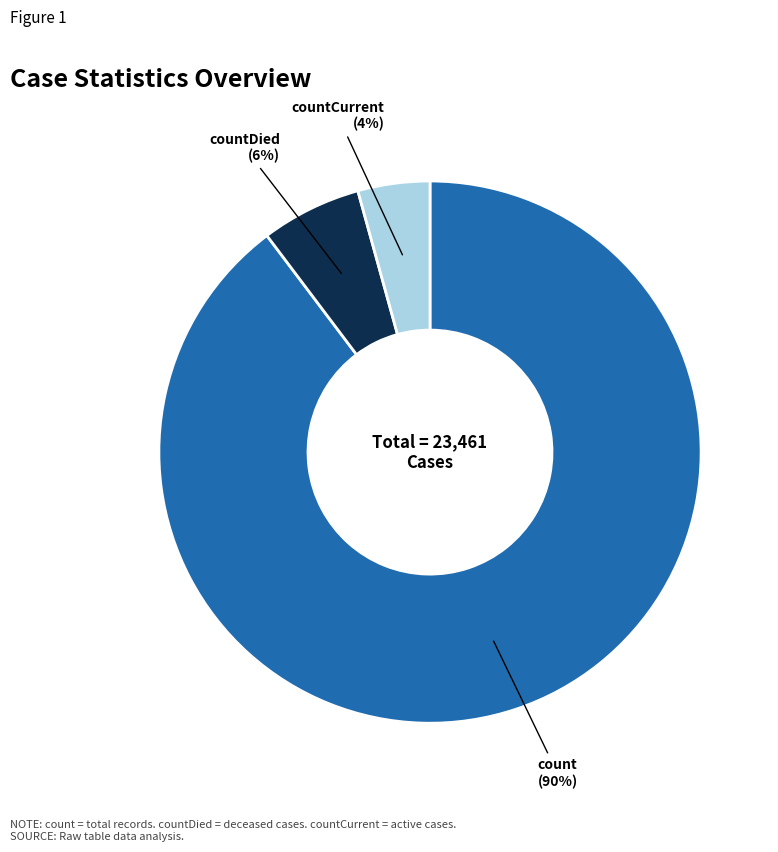

Is there a majority slice in this chart?

Yes